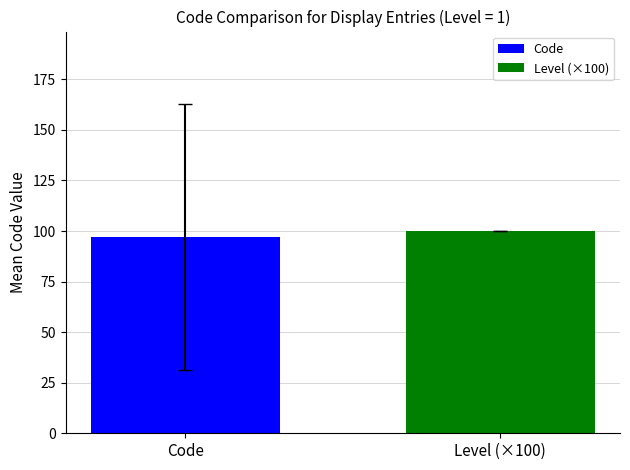

Which series has the widest spread of values?

Code